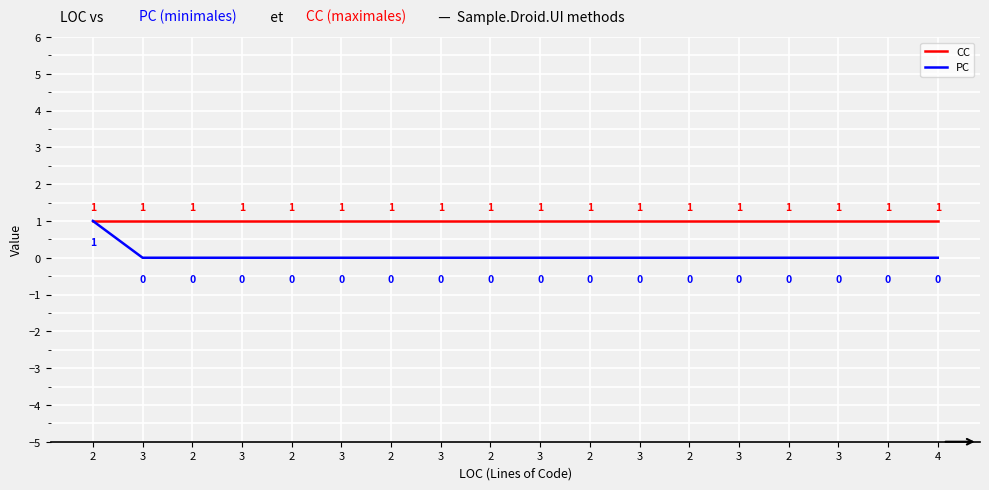

What is the label of the 6th point from the right?

2